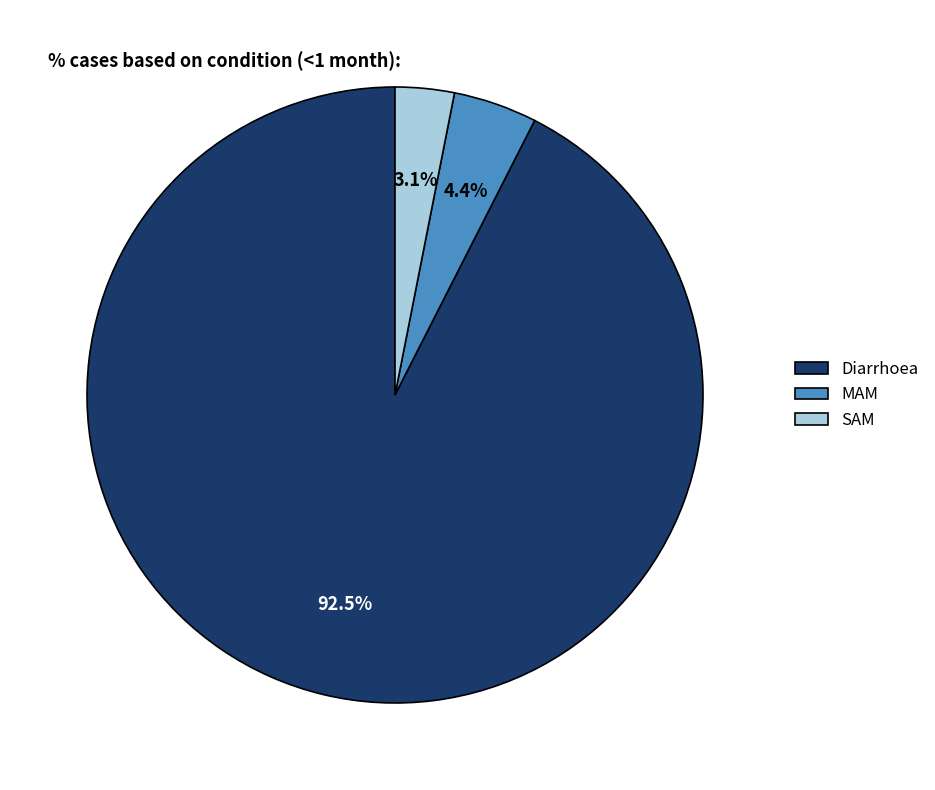

What percentage is the SAM slice, to the nearest percent?

3%